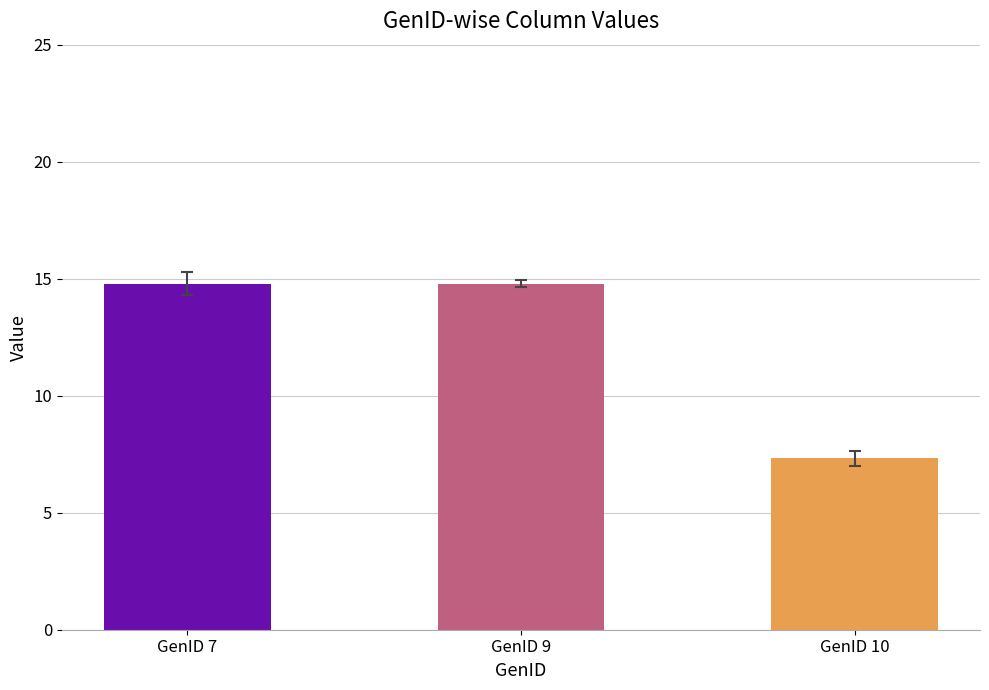

Reading left to right, extract all data points from this chart.

GenID 7=14.8	GenID 9=14.8	GenID 10=7.3